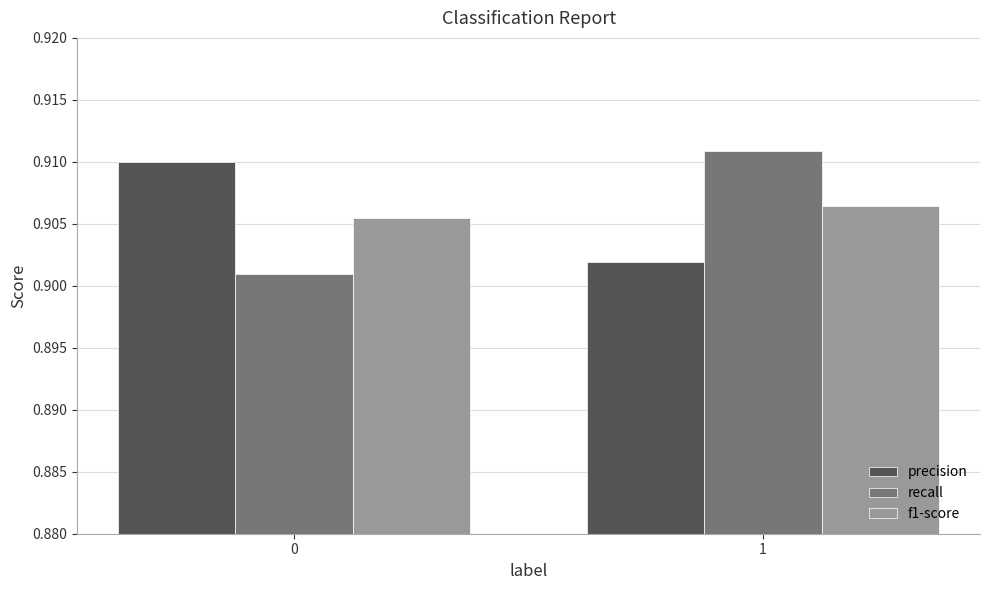

The precision series shows 0.5 at 1. True or false?

False